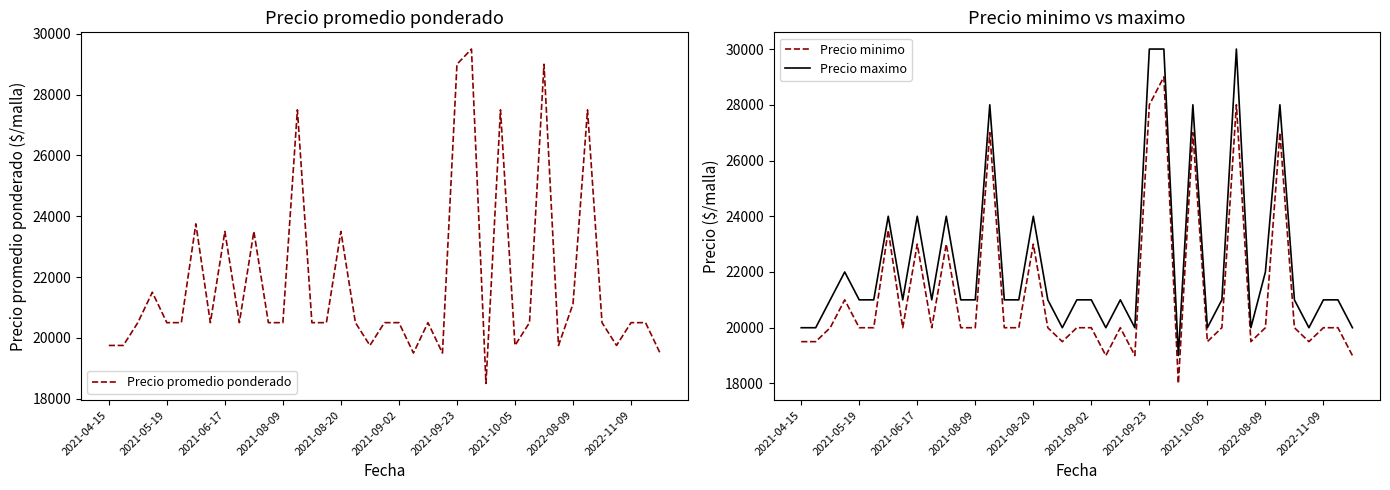

True or false: Precio maximo has a value of 30000 at 30.

True